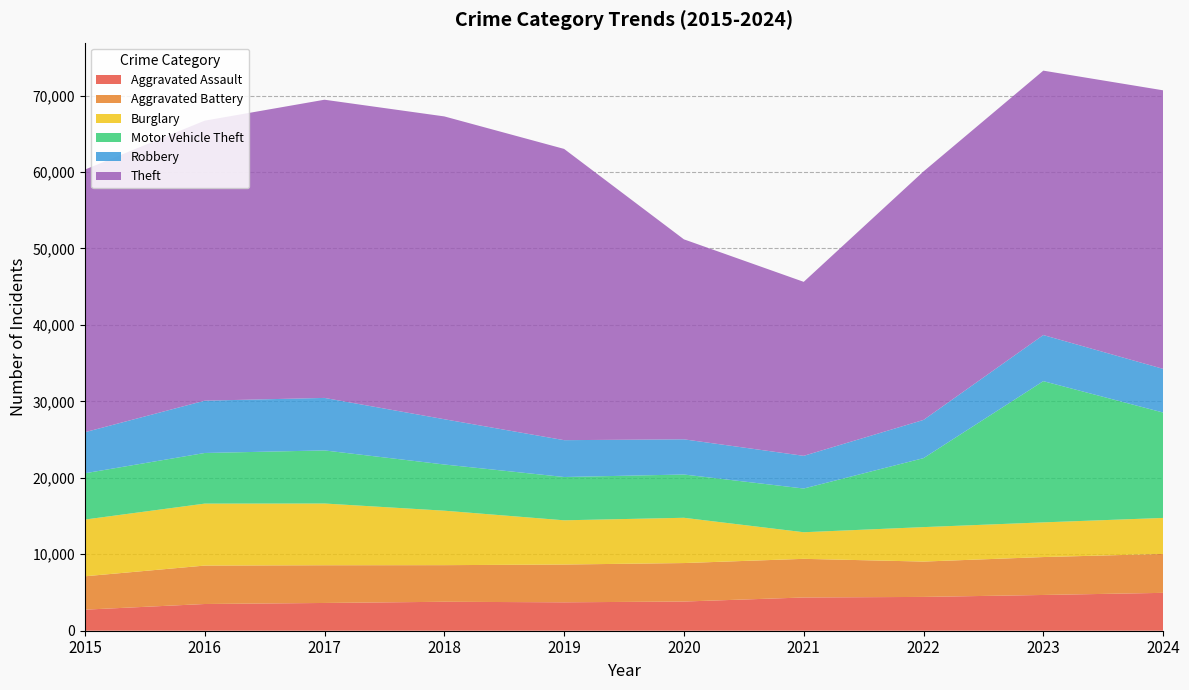

Reading left to right, transcribe all the data shown in this chart.

Aggravated Assault: 2755	3495	3631	3787	3717	3818	4348	4422	4677	4954
Aggravated Battery: 4366	5026	4932	4789	4941	5033	5054	4623	4959	5091
Burglary: 7420	8106	8077	7125	5785	5922	3481	4508	4537	4708
Motor Vehicle Theft: 6054	6621	6943	6041	5662	5660	5717	9021	18471	13785
Robbery: 5369	6842	6868	5921	4820	4602	4276	4998	6030	5712
Theft: 34352	36624	39004	39609	38095	26158	22757	32502	34585	36435